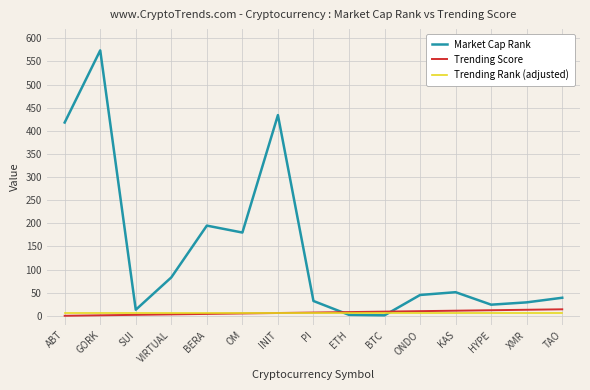

Which series has the widest spread of values?

Market Cap Rank